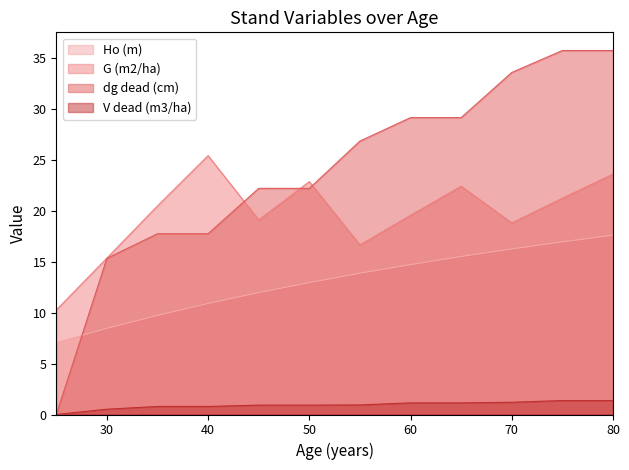

What is the difference between the maximum and minimum values in the V dead (m3/ha) series?

1.4